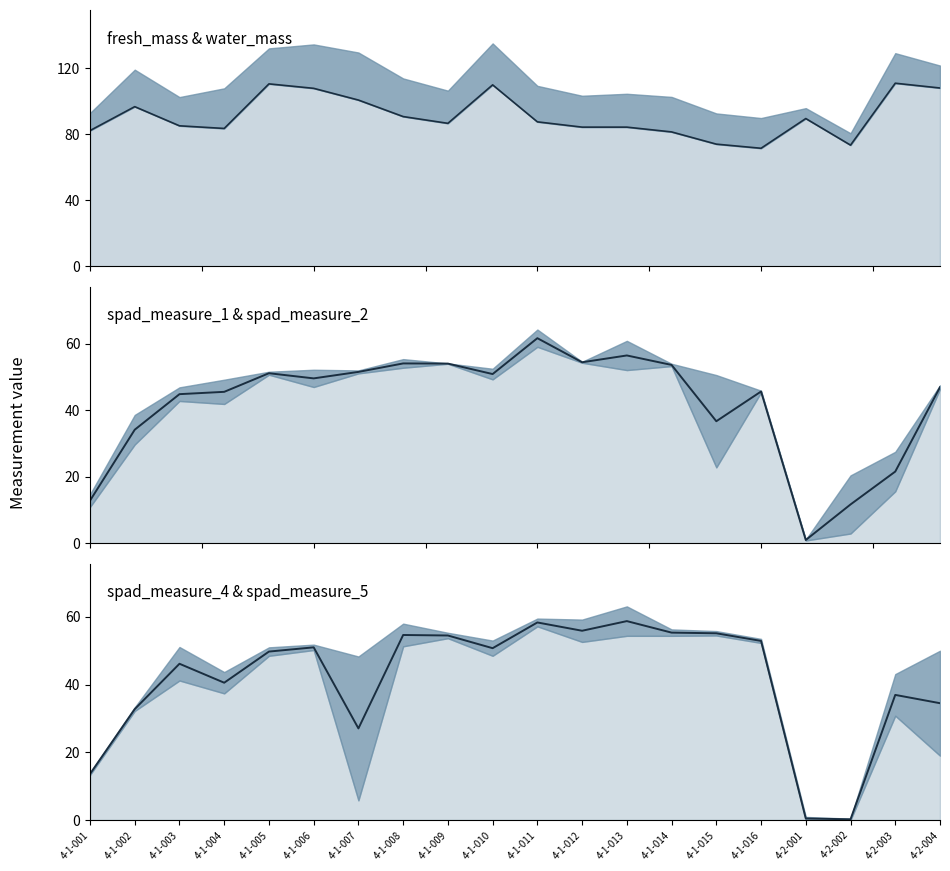

Which series has the largest total across all categories?

water_mass